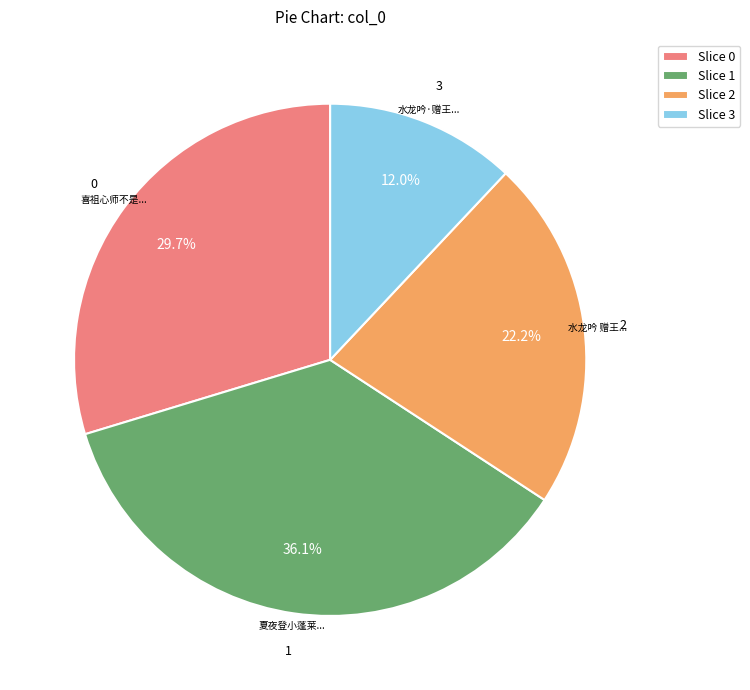

Combined, do Slice 2 and Slice 3 account for over 50%?

No